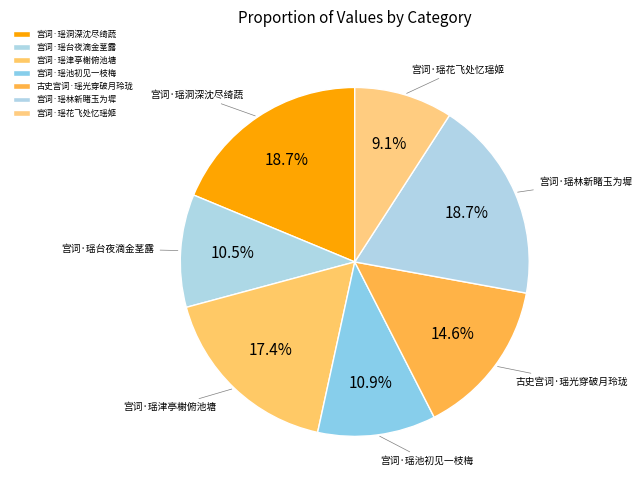

To the nearest percent, what is the average slice percentage?

14%